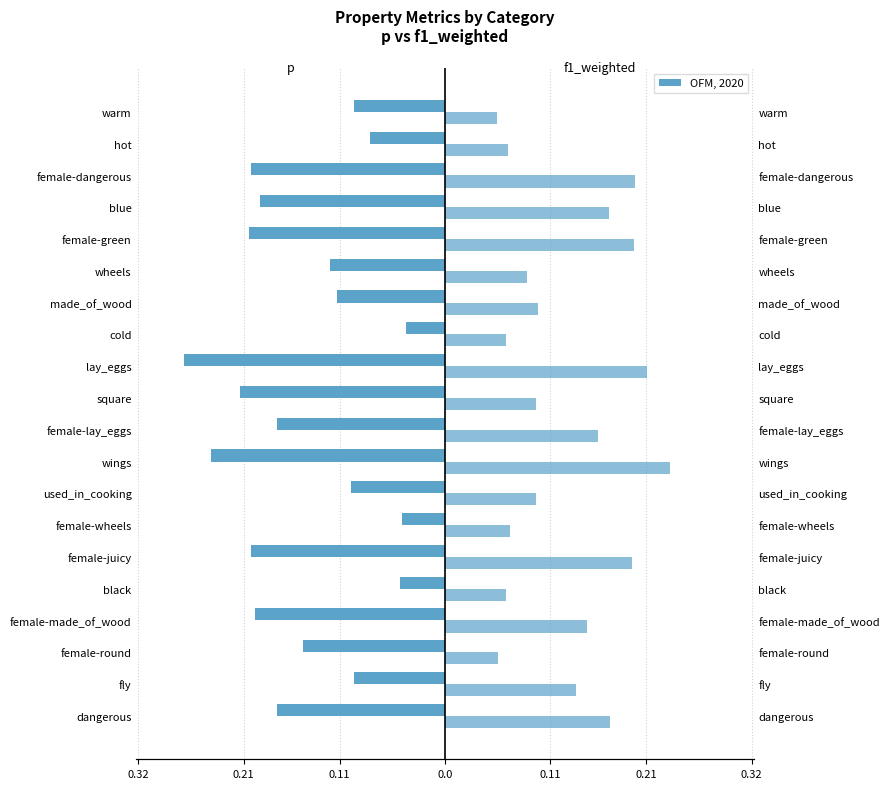

Rank the series by their average value, from highest to lowest.

f1_weighted, p